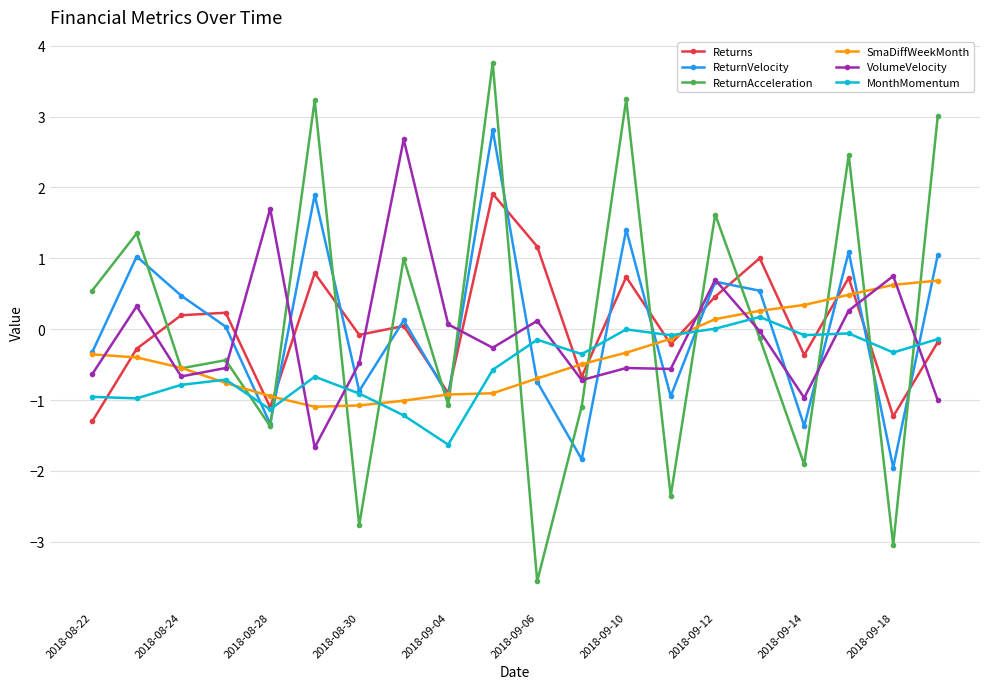

What is the greatest value displayed?

3.8